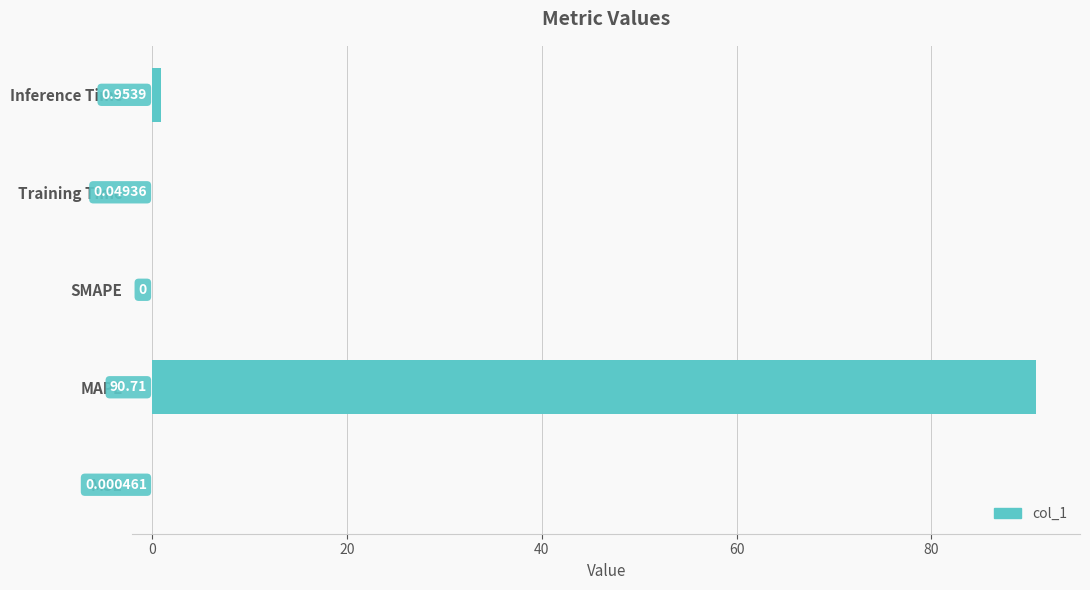

Which category has the highest value across all series?

MAPE